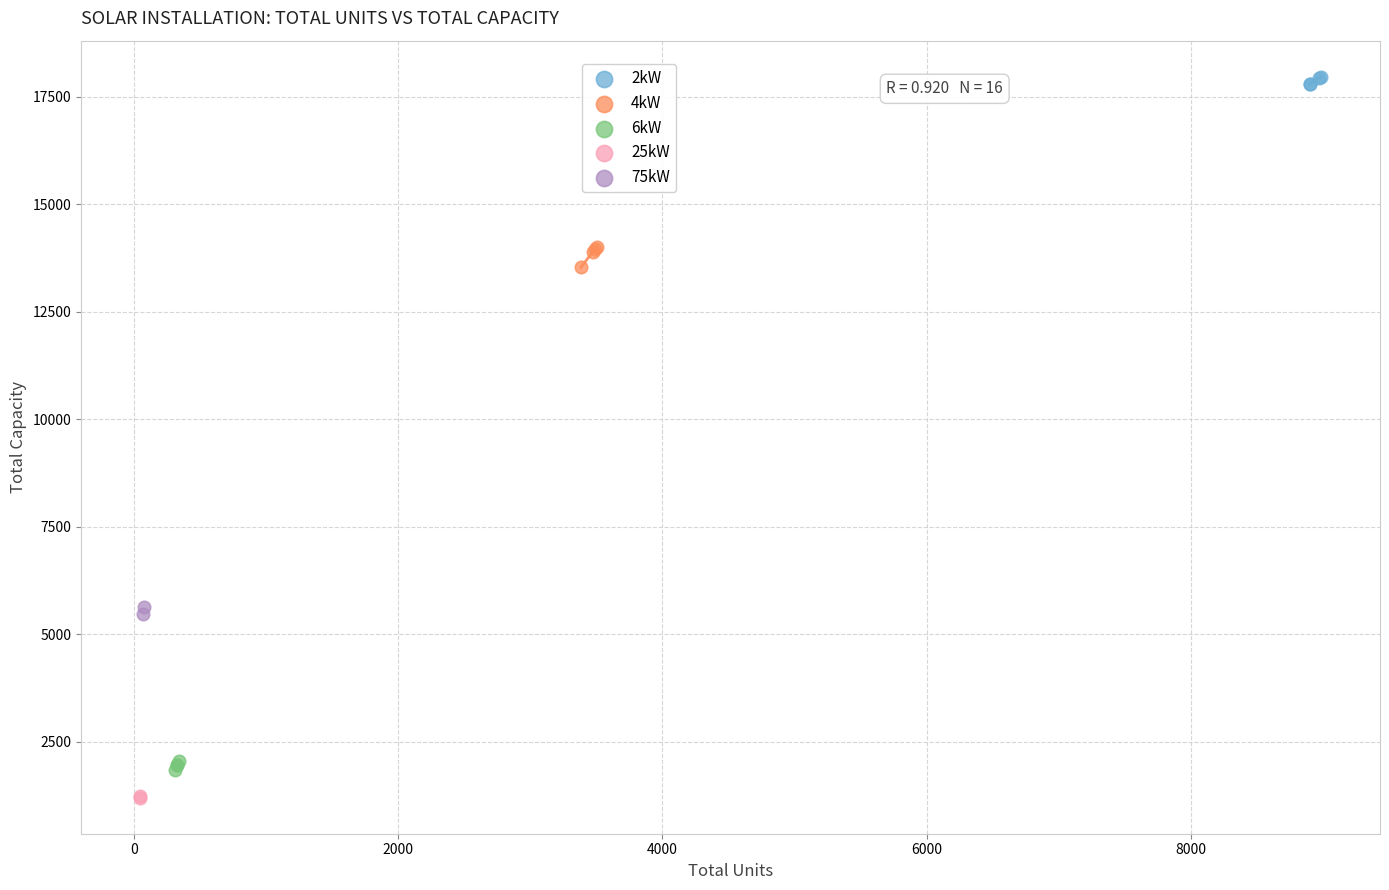

What are all the series names shown in the legend?

2kW, 4kW, 6kW, 25kW, 75kW